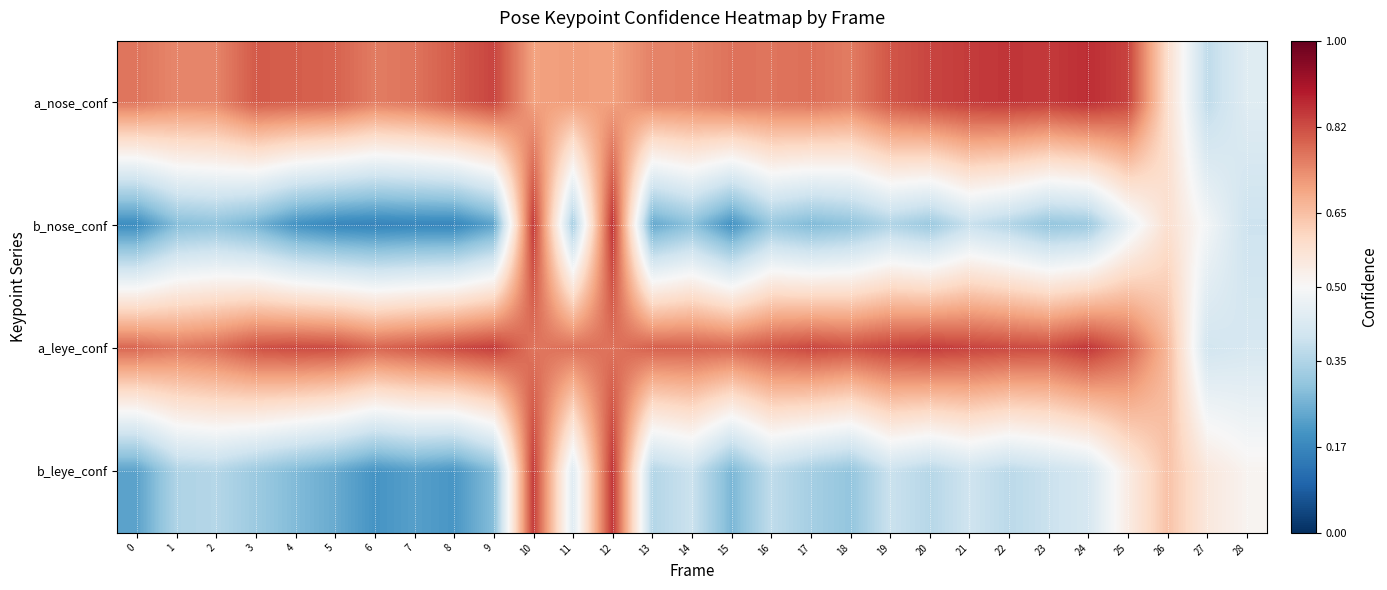

What is the difference between the highest and lowest values at 25?

0.4